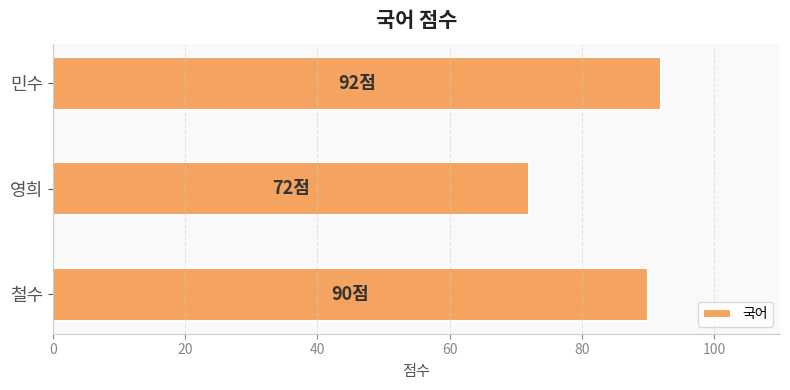

How many values are below 90?

1